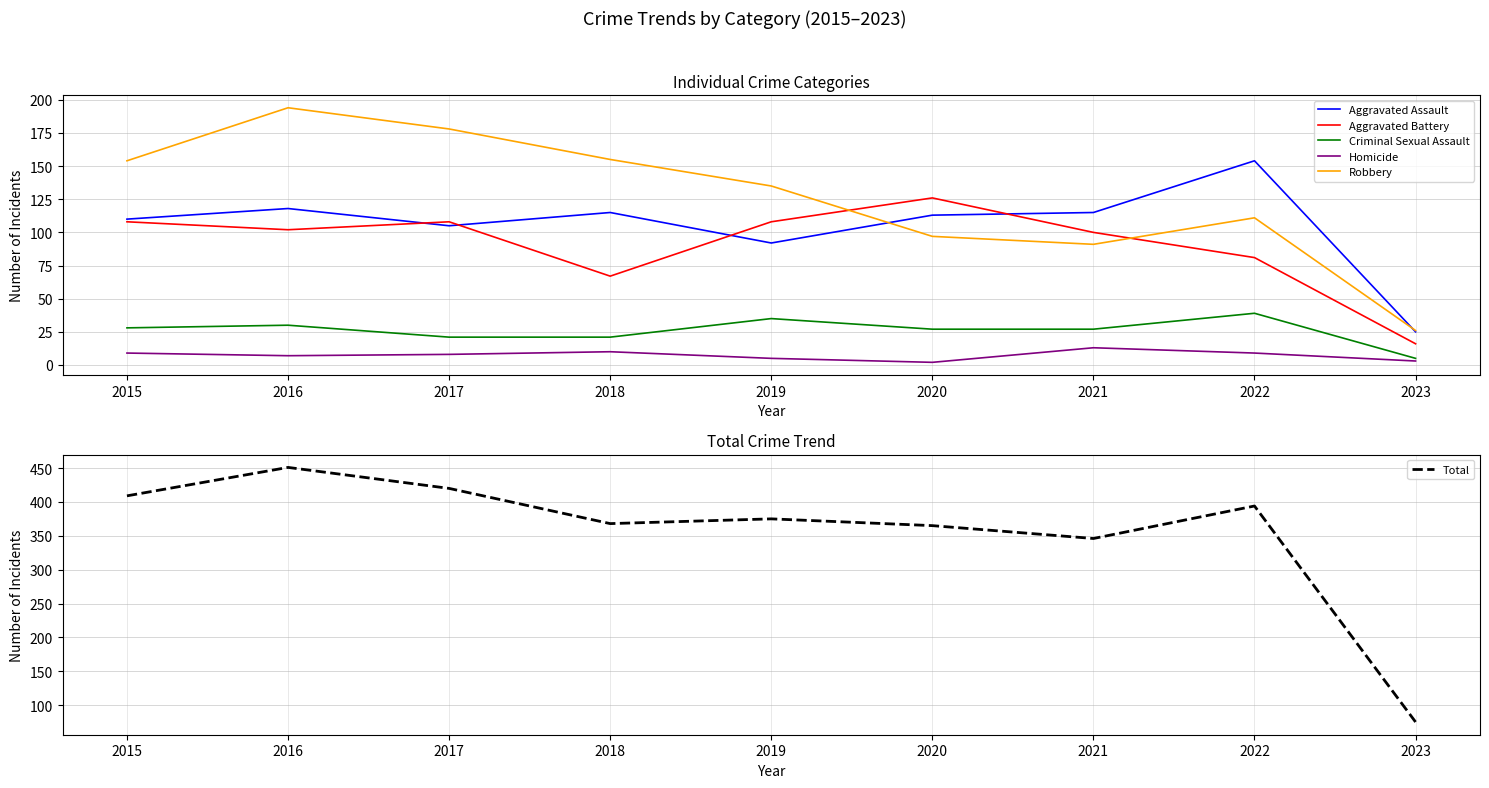

At which label does Aggravated Assault first exceed 113?

2016